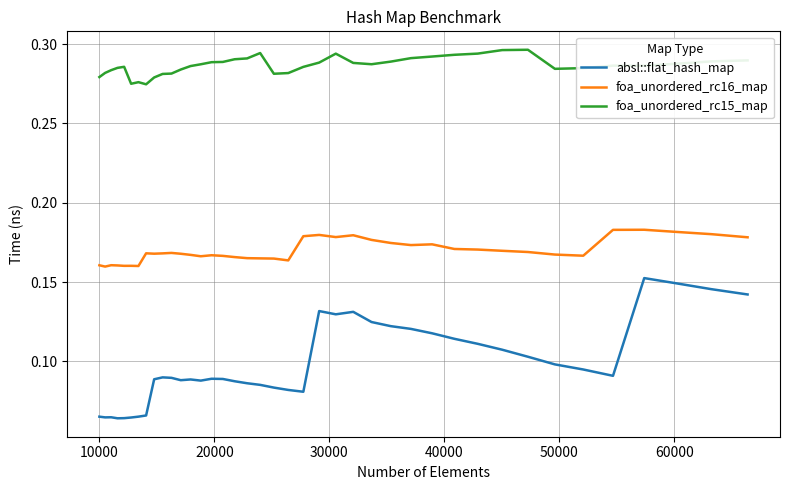

Does the chart have visible grid lines?

Yes